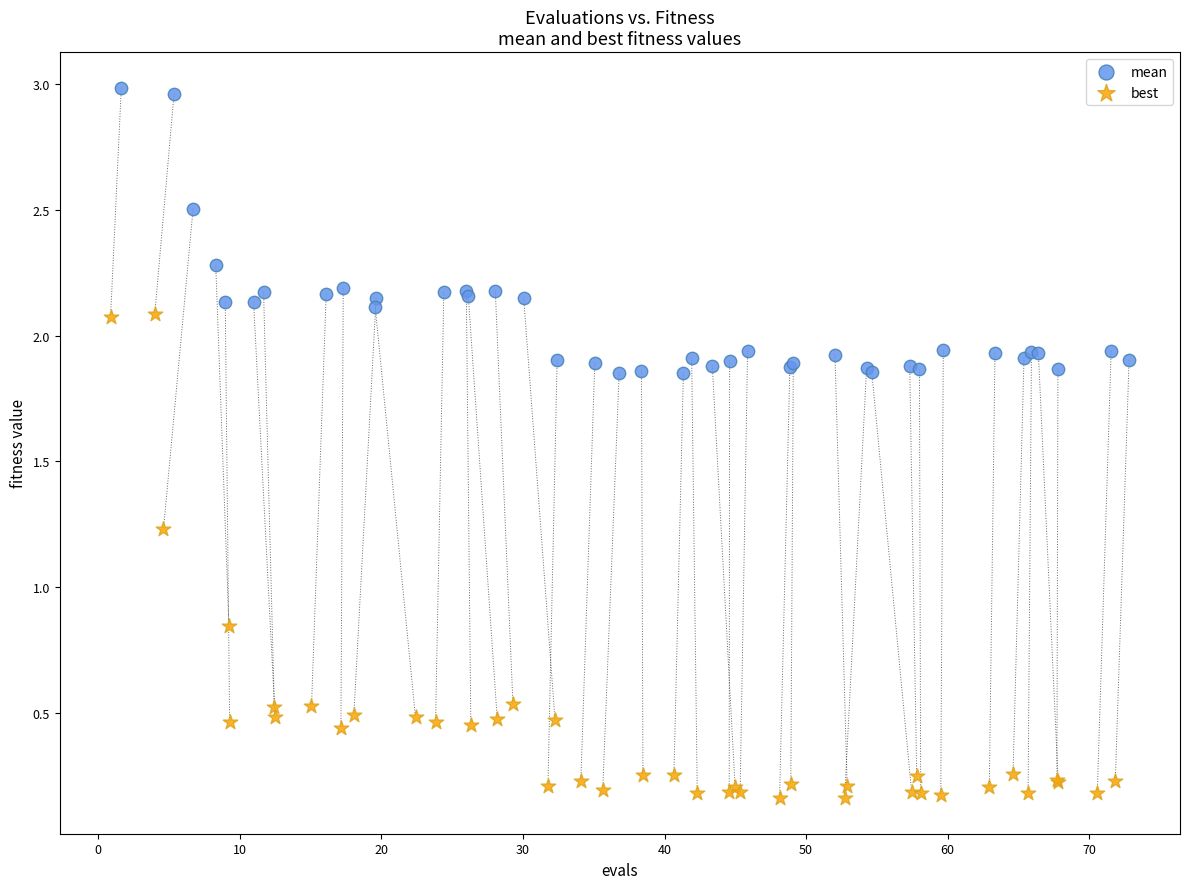

Which series has the widest spread of Y values?

best